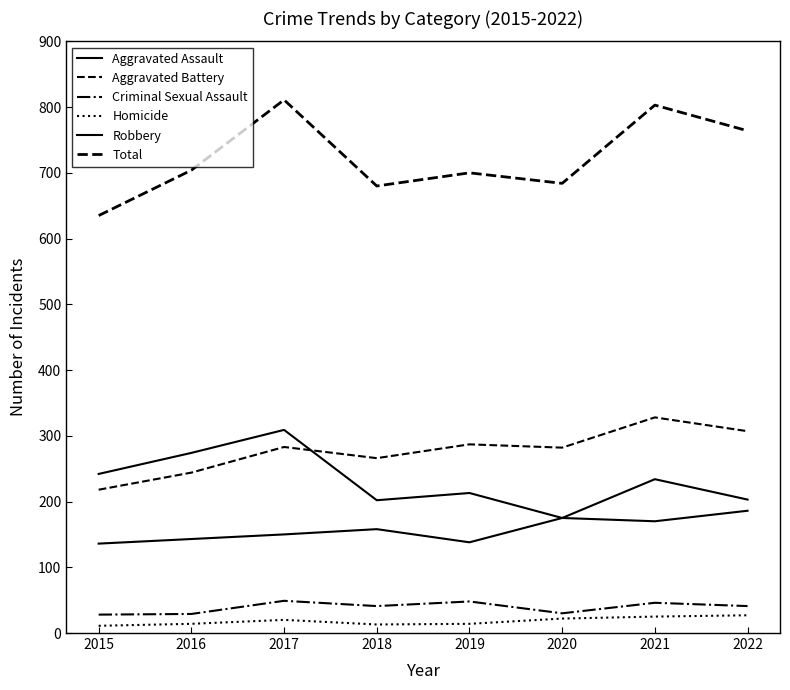

True or false: Robbery and Aggravated Assault cross at least once.

False